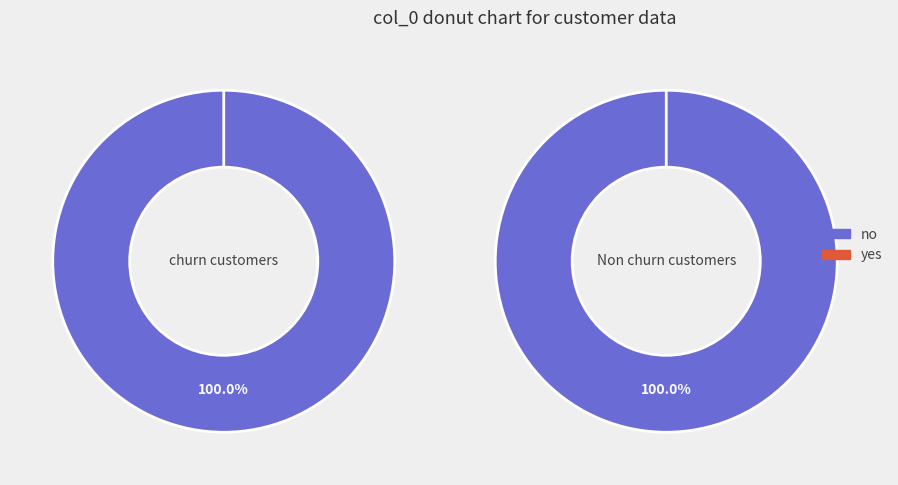

How many segments does this pie chart have?

2